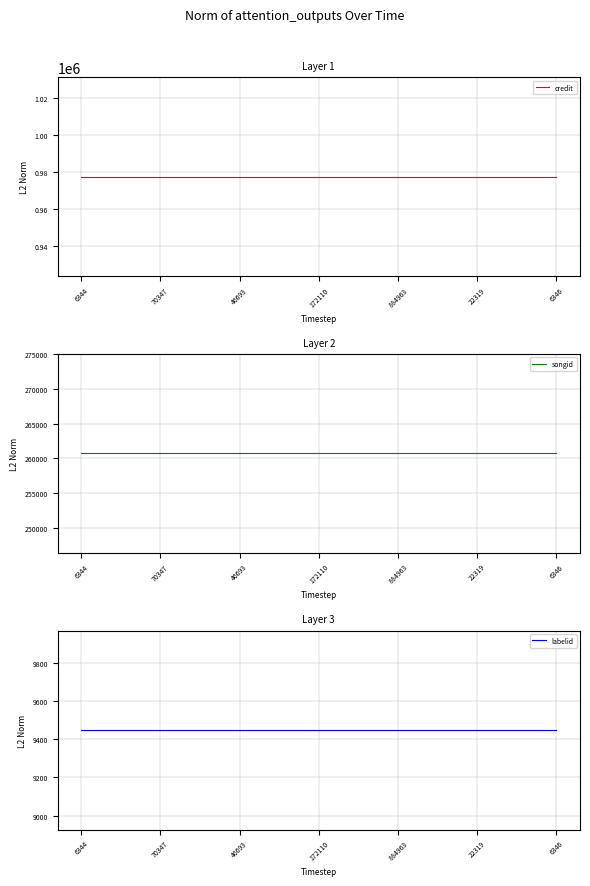

Which series has the largest range (max minus min)?

credit